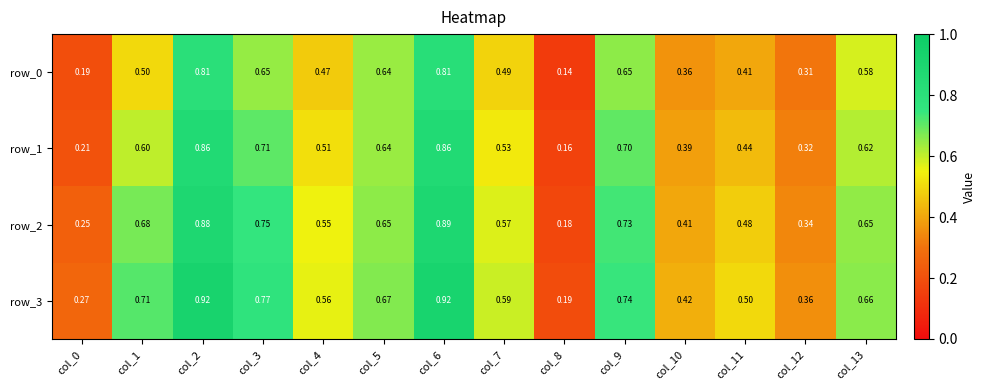

Is the value of row_0 at col_7 greater than the value of row_1 at col_7?

No